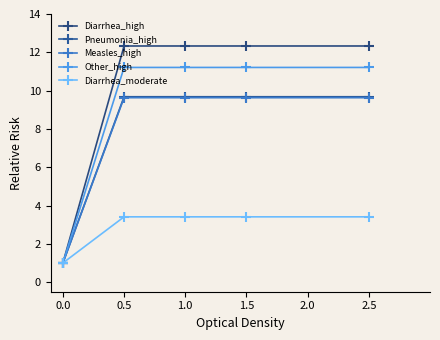

At how many categories does at least one series exceed 1?

4